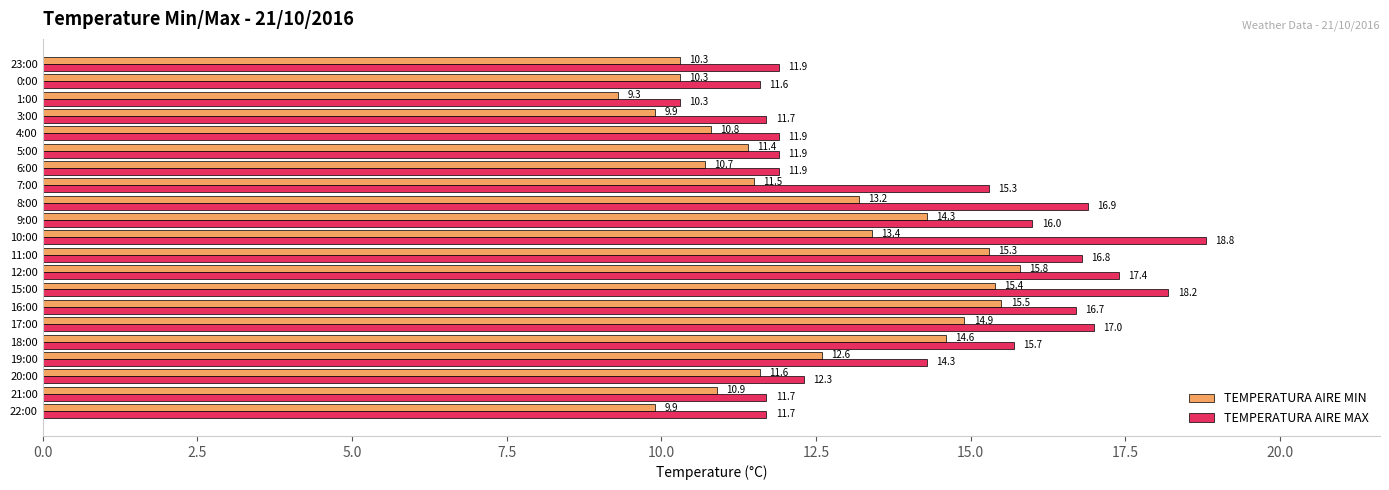

Rank the series at 18:00 from highest to lowest value.

TEMPERATURA AIRE MAX, TEMPERATURA AIRE MIN